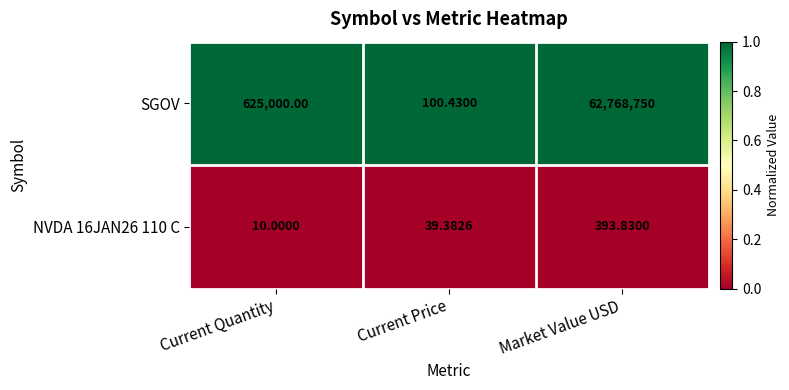

Where is NVDA 16JAN26 110 C nearest to the value 201?

Current Price